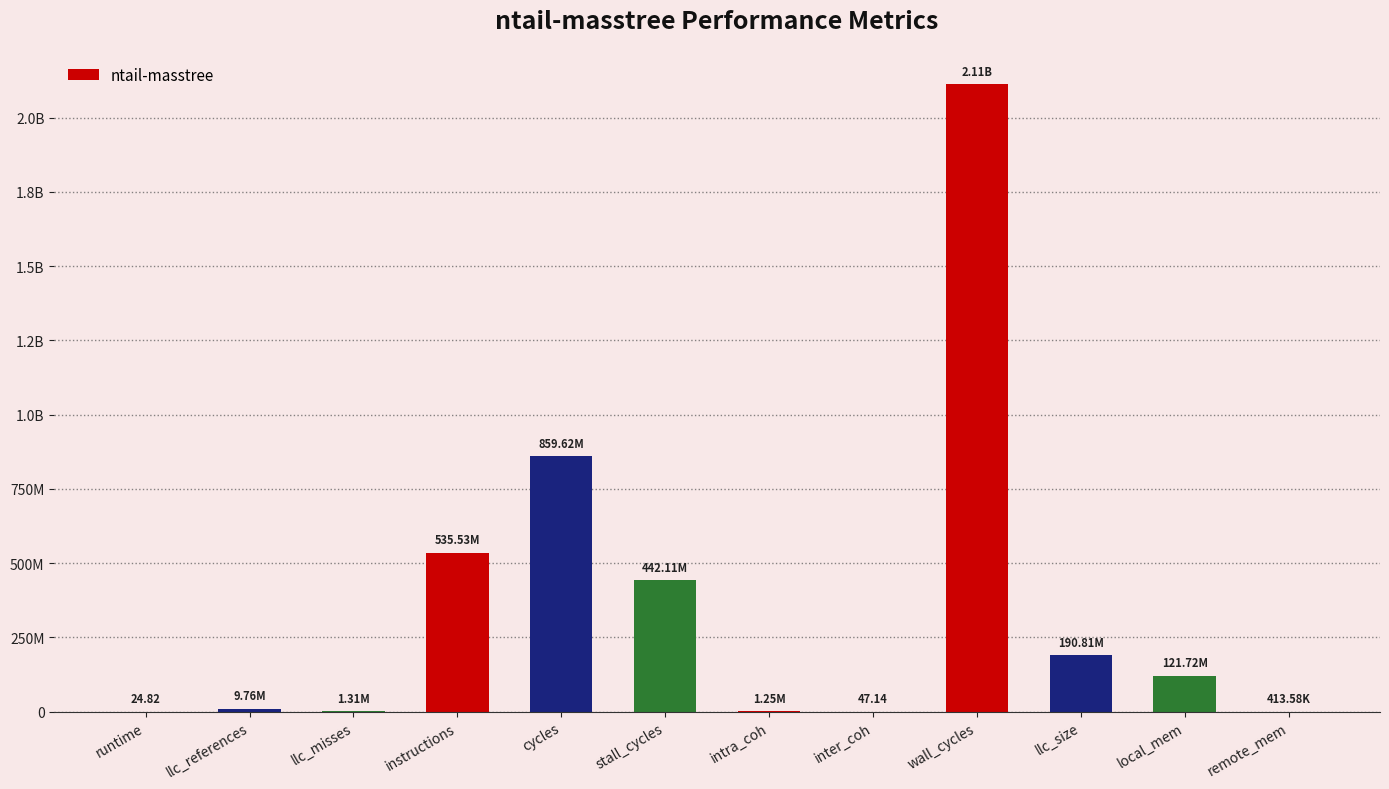

List the labels in order of value, largest first.

wall_cycles, cycles, instructions, stall_cycles, llc_size, local_mem, llc_references, llc_misses, intra_coh, remote_mem, inter_coh, runtime